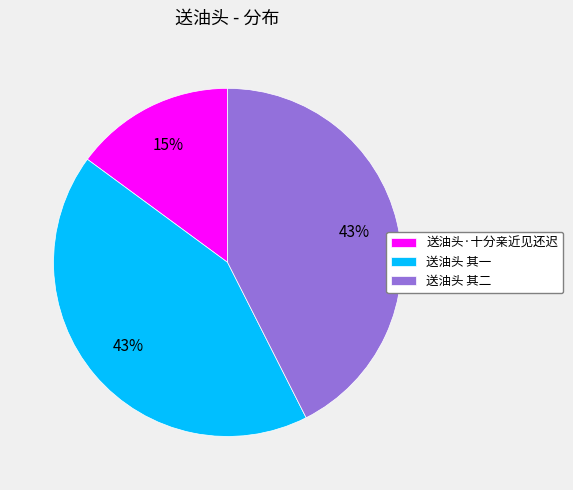

Approximately how many times larger is the value at 送油头 其二 compared to 送油头 其一?

1.0